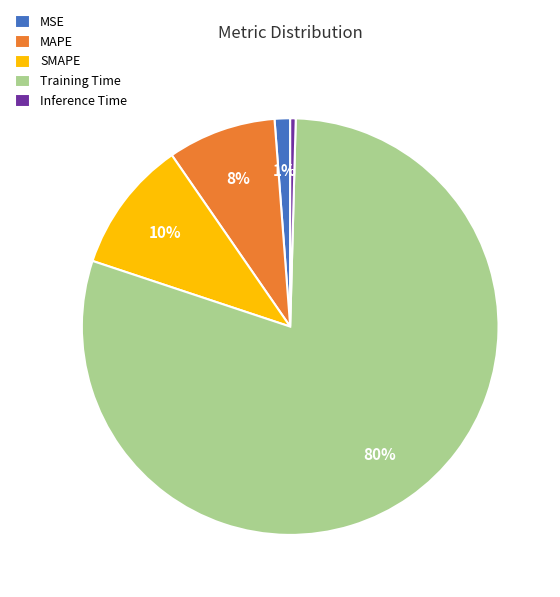

Which category accounts for the majority?

Training Time